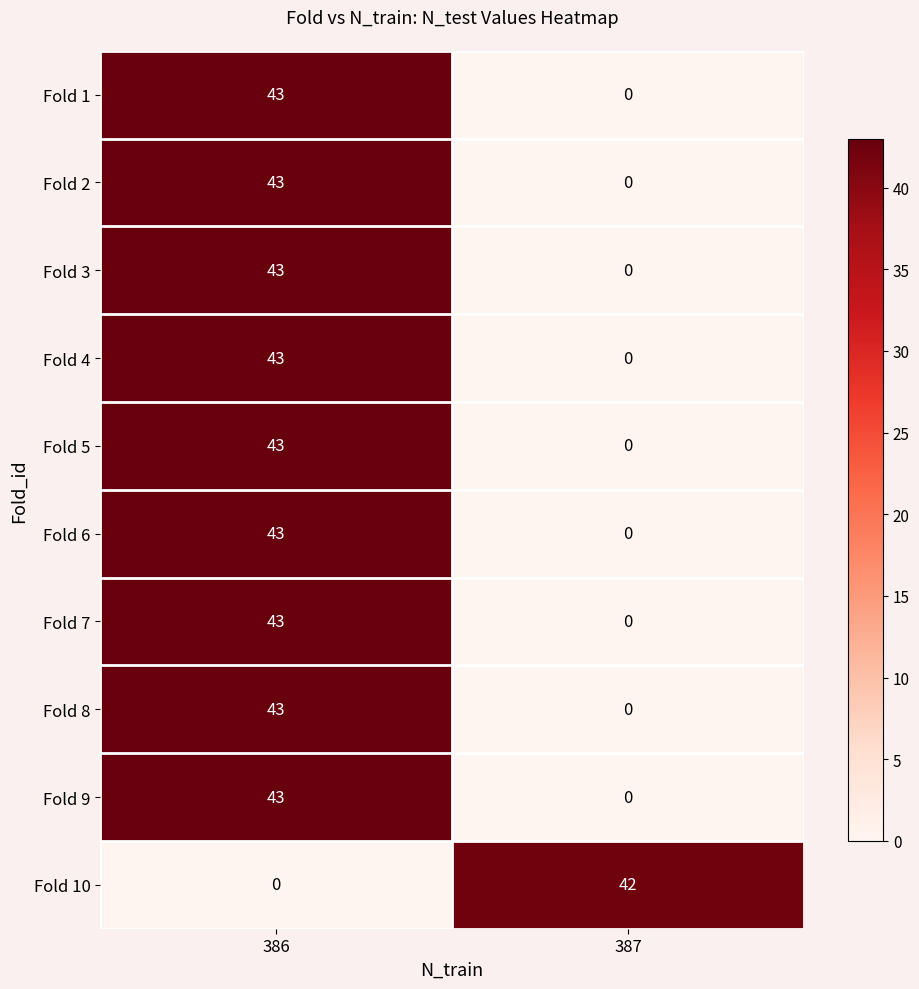

Is it true that Fold 2 equals -13 at 387?

False